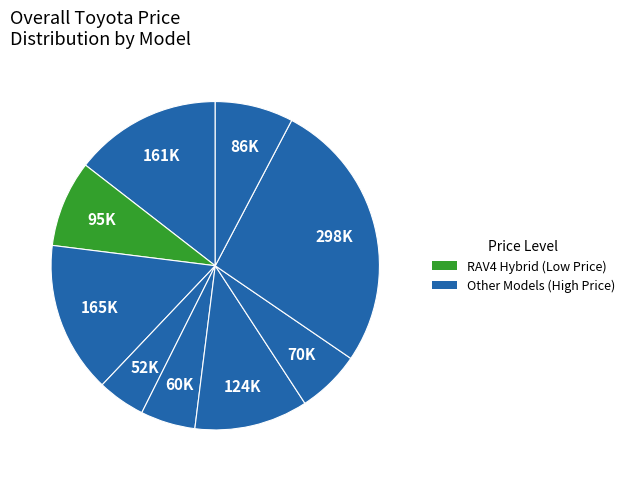

Count the number of slices in the pie.

9